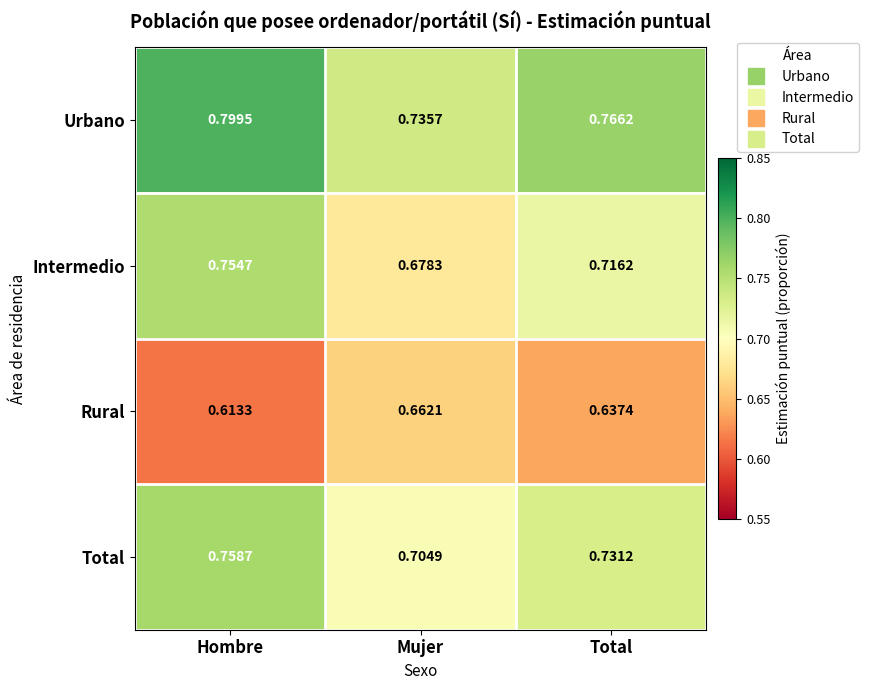

At which label does Rural reach its minimum?

Hombre